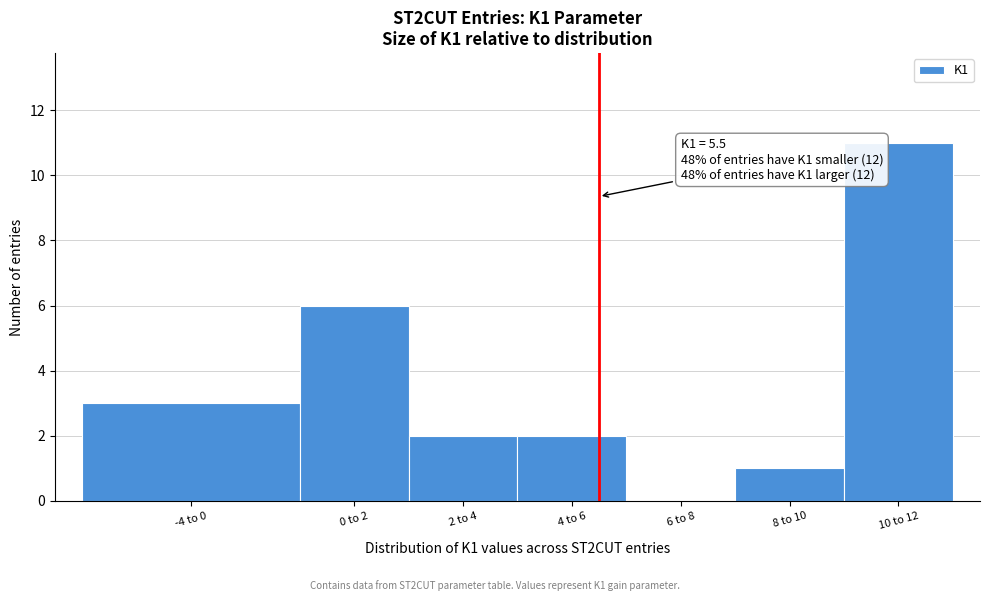

Reading left to right, what are all the values shown in this chart?

-4 to 0=3	0 to 2=6	2 to 4=2	4 to 6=2	6 to 8=0	8 to 10=1	10 to 12=11